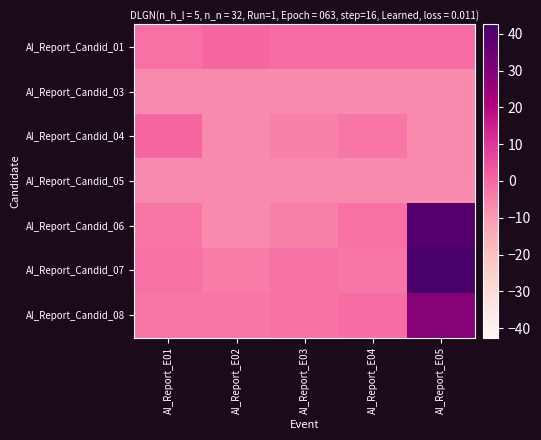

What is the total value across all series at AI_Report_E05?

109.6